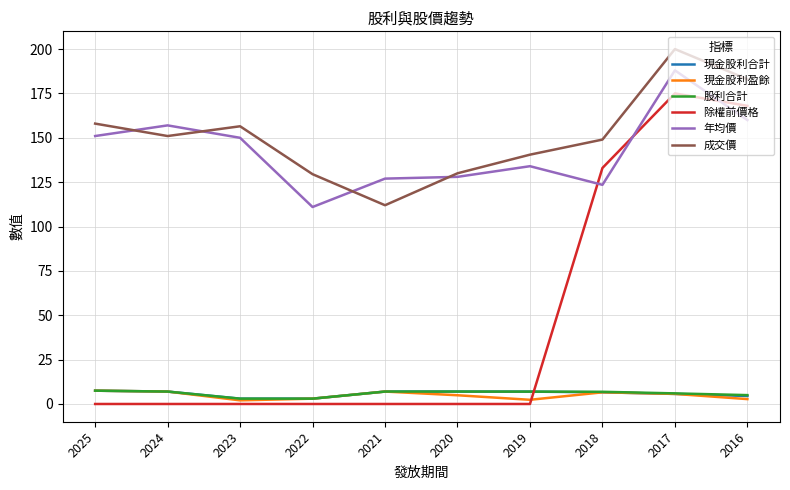

True or false: 成交價 and 現金股利盈餘 cross at least once.

False